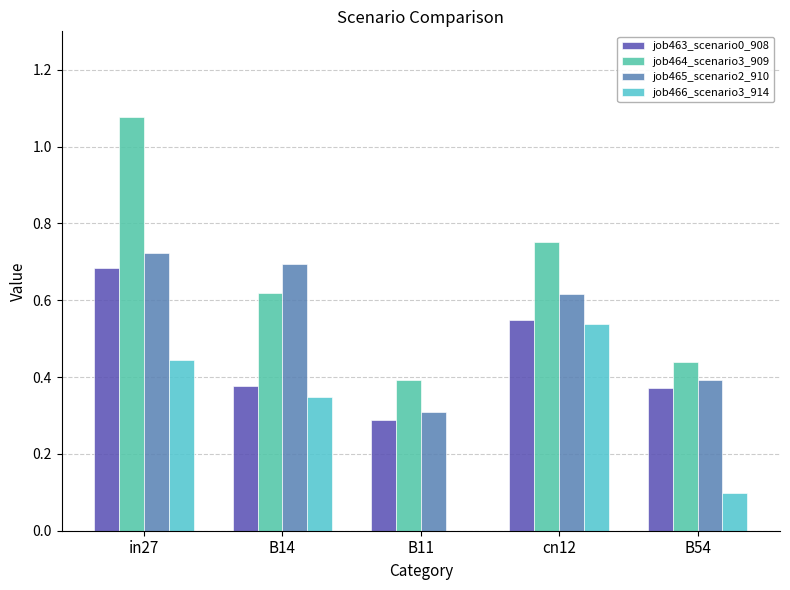

The job463_scenario0_908 series shows 0.1 at B14. True or false?

False